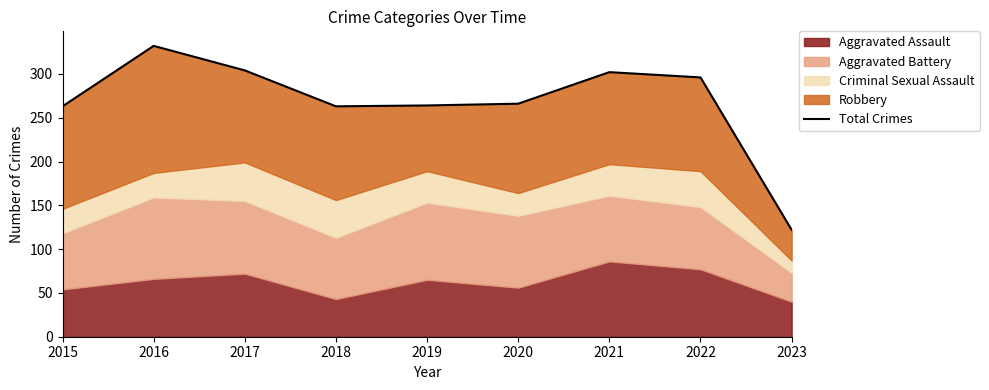

List the labels in order of value, smallest first.

2023, 2015, 2018, 2019, 2020, 2022, 2021, 2017, 2016